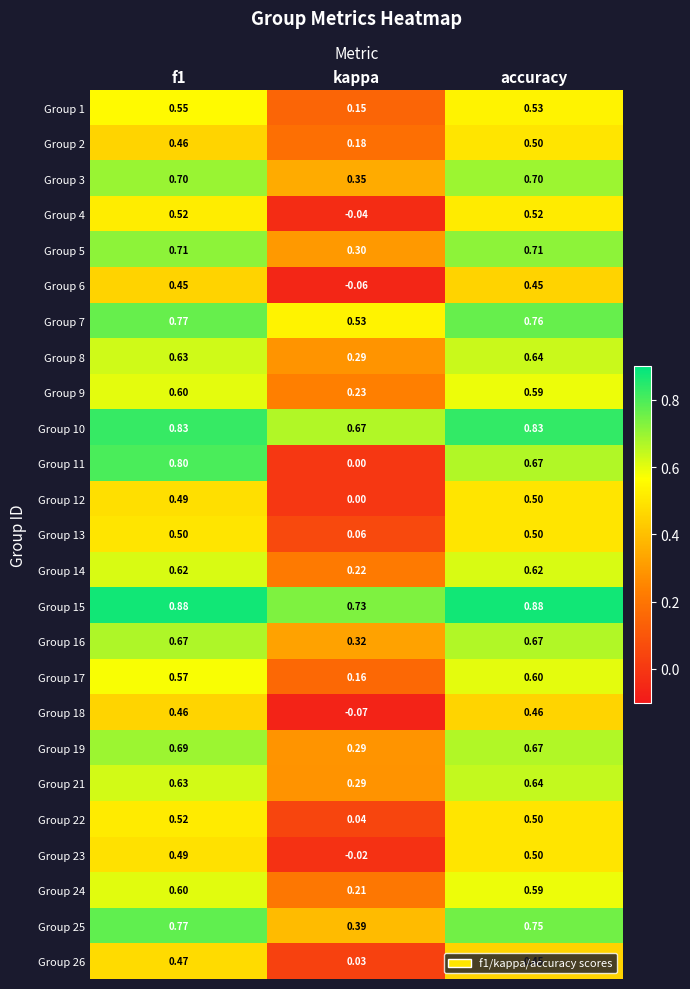

What is the total value across all series at accuracy?

15.2